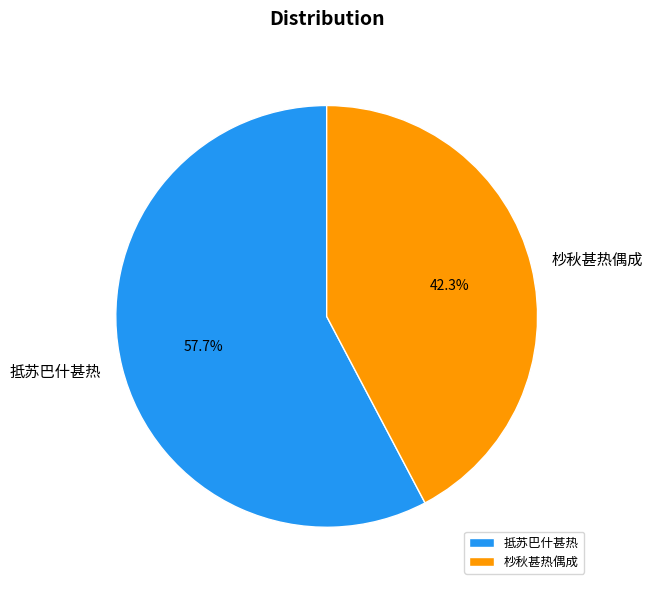

Combined, what portion of the pie is 杪秋甚热偶成 and 抵苏巴什甚热?

100.0%